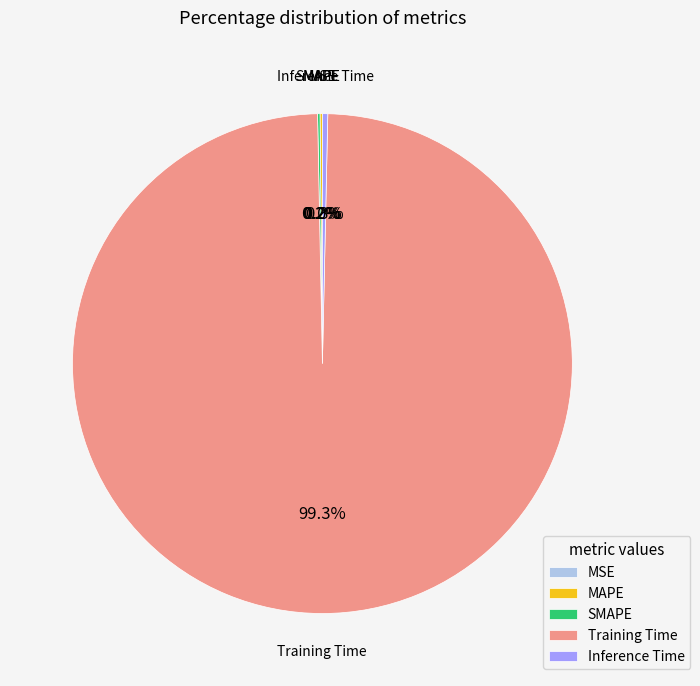

What portion of the pie excludes Training Time?

0.7%